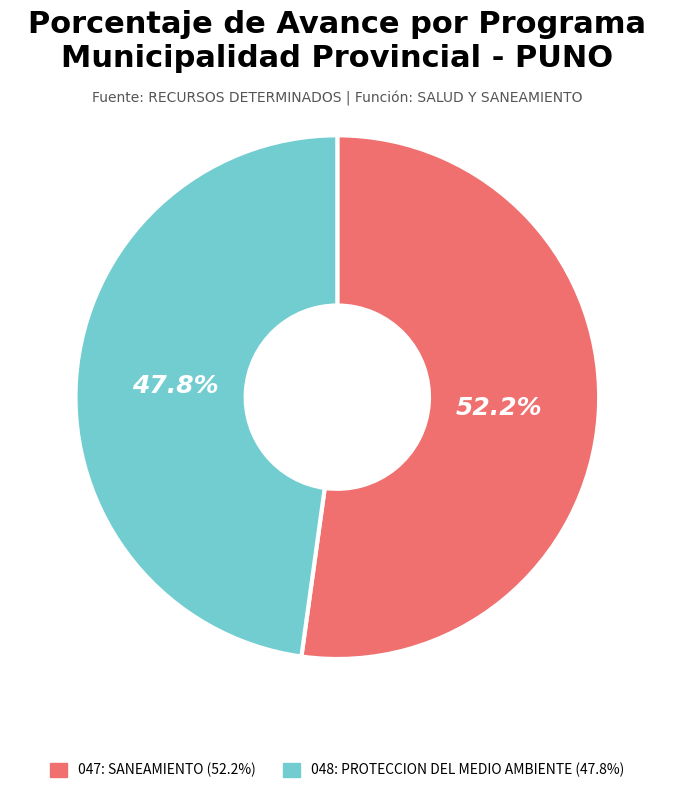

Rank the categories by value from lowest to highest.

048: PROTECCION DEL MEDIO AMBIENTE, 047: SANEAMIENTO